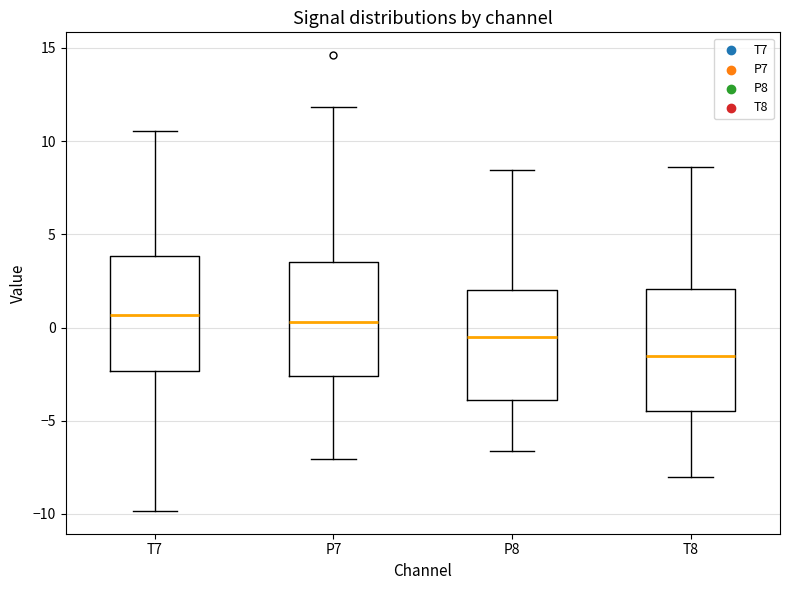

Where is the lower edge of the box for P7 on the y-axis? The values are not printed on the chart, so give them approximately, as read against the axis.

-2.5